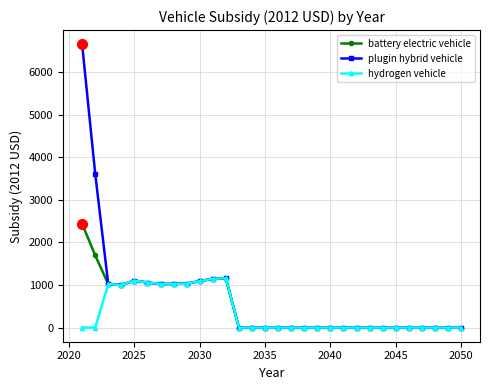

Which series has the widest spread of values?

plugin hybrid vehicle